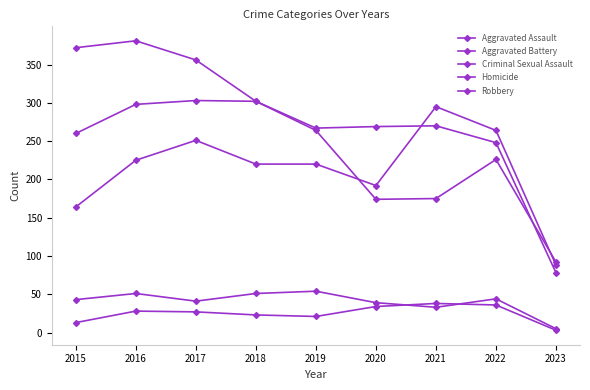

How many categories are shown in the chart?

9